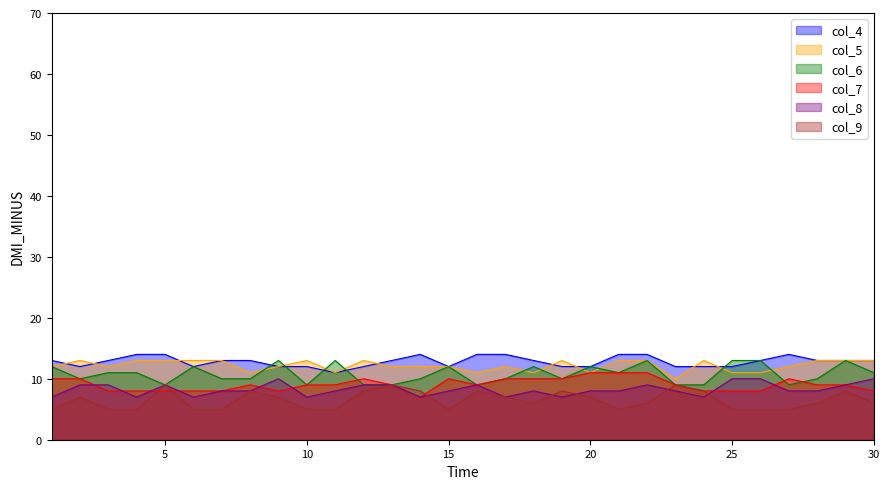

How many lines are shown in the chart?

6